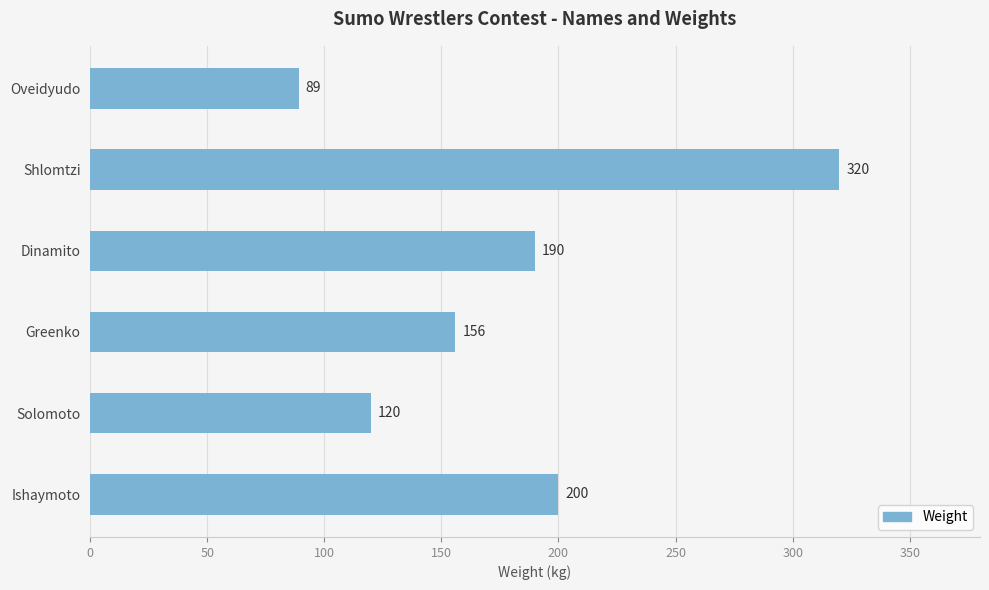

What value does the data have at Ishaymoto?

200